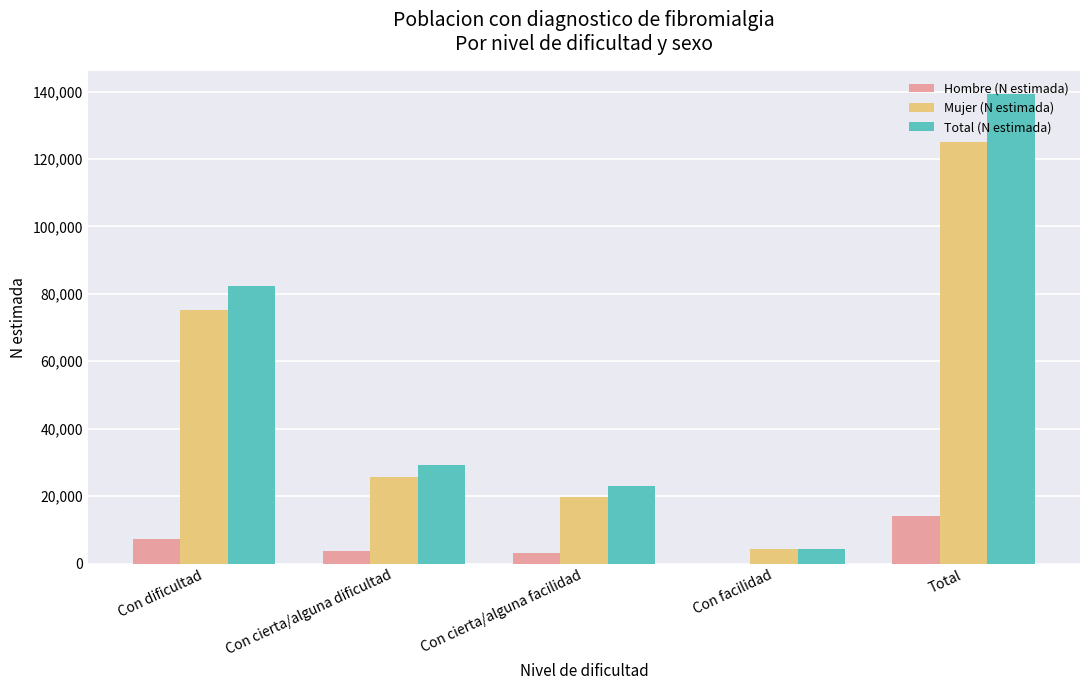

Where is Hombre (N estimada) nearest to the value 7024?

Con dificultad